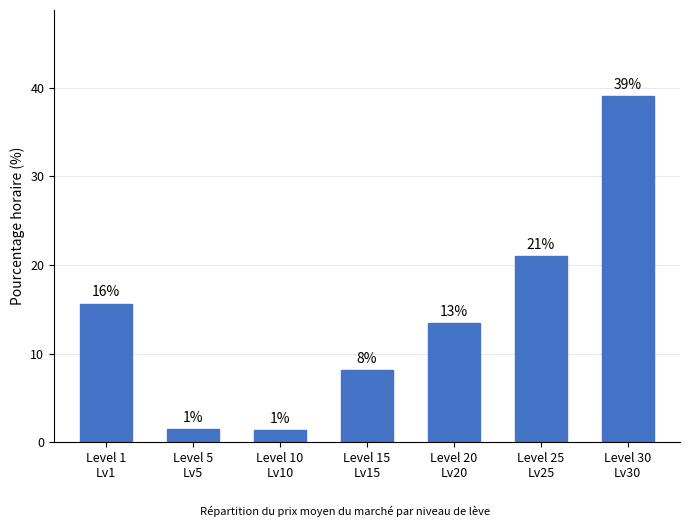

What is the sum of all values?

100.0